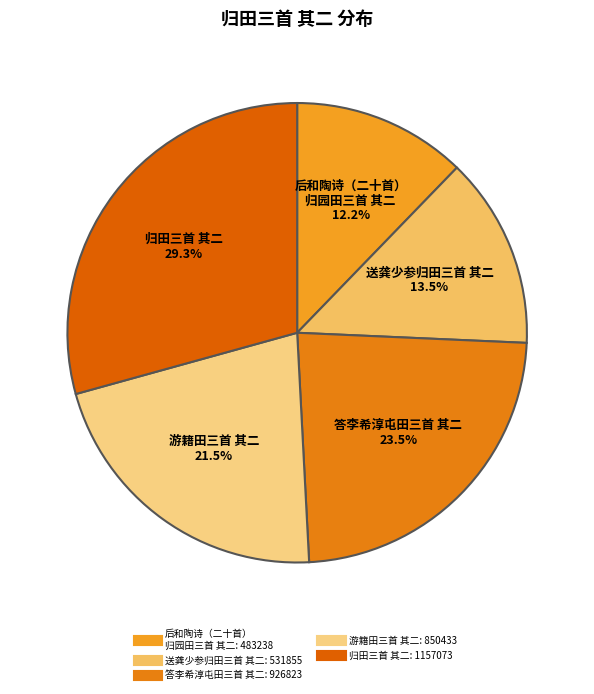

The 归田三首 其二 slice represents 29% of the pie. True or false?

True